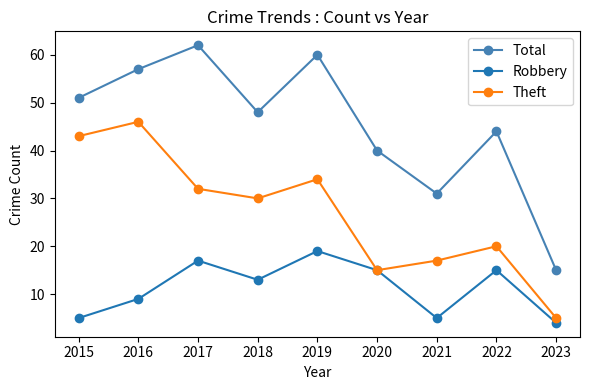

How many distinct data groups are displayed?

3